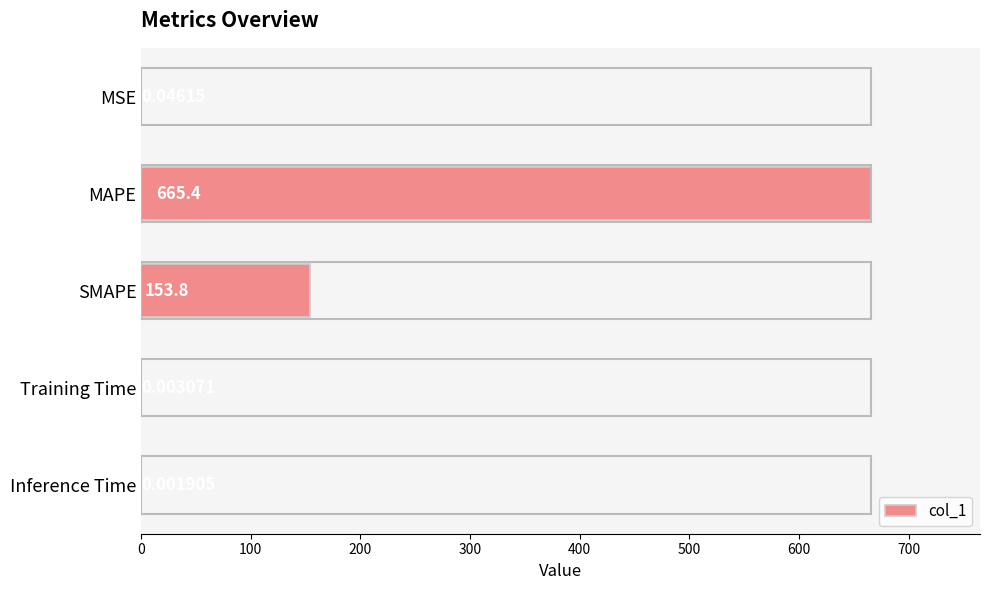

Where is the data nearest to the value 332?

SMAPE